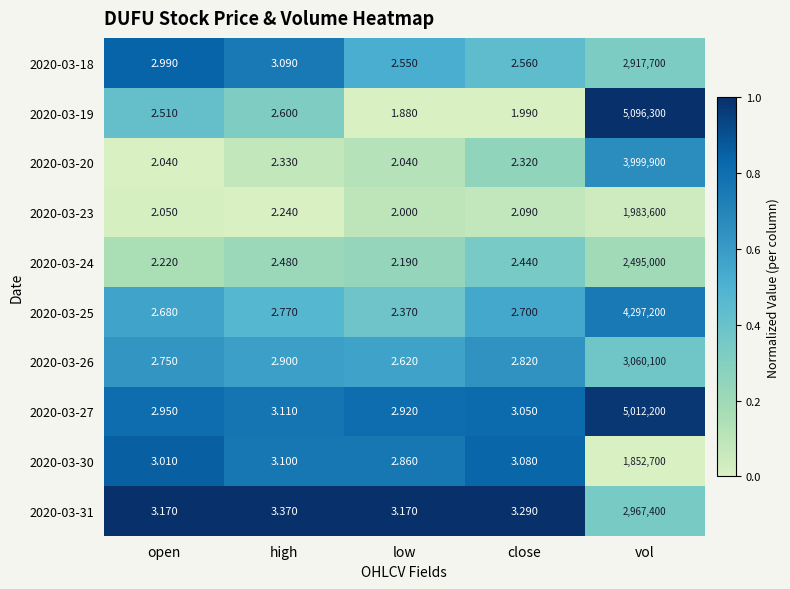

Which category has the lowest value across all series?

low